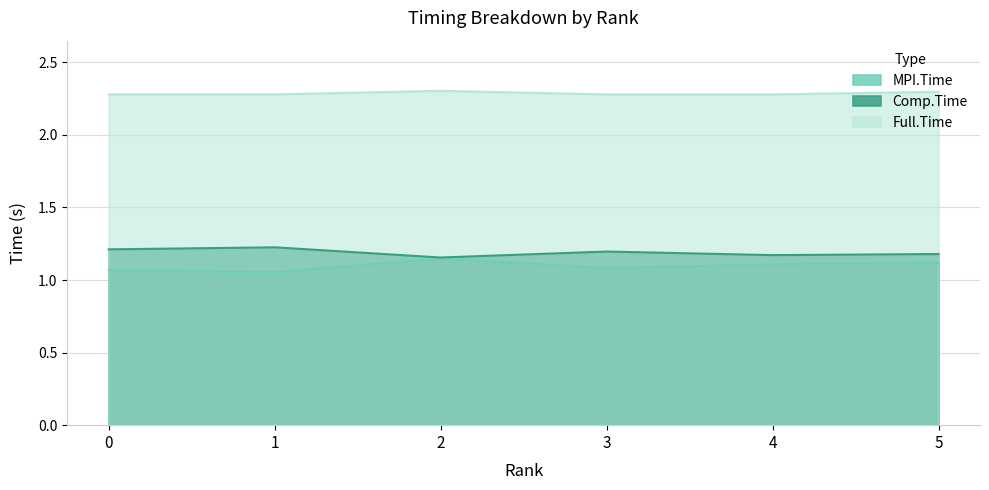

Reading left to right, what are all the values shown in this chart?

MPI.Time: 0=1.1	1=1.1	2=1.1	3=1.1	4=1.1	5=1.1
Comp.Time: 0=1.2	1=1.2	2=1.2	3=1.2	4=1.2	5=1.2
Full.Time: 0=2.3	1=2.3	2=2.3	3=2.3	4=2.3	5=2.3